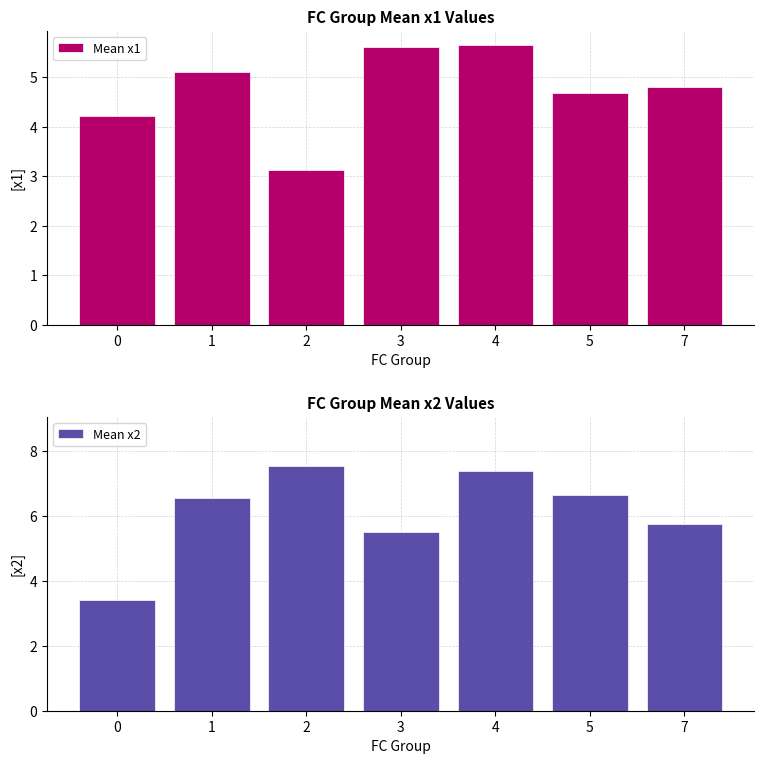

Which has a higher value, 2 or 7?

7